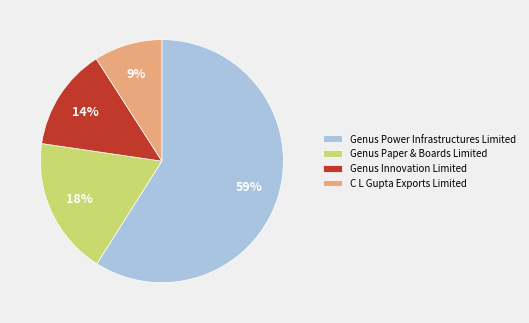

Rank the categories by value from lowest to highest.

C L Gupta Exports Limited, Genus Innovation Limited, Genus Paper & Boards Limited, Genus Power Infrastructures Limited